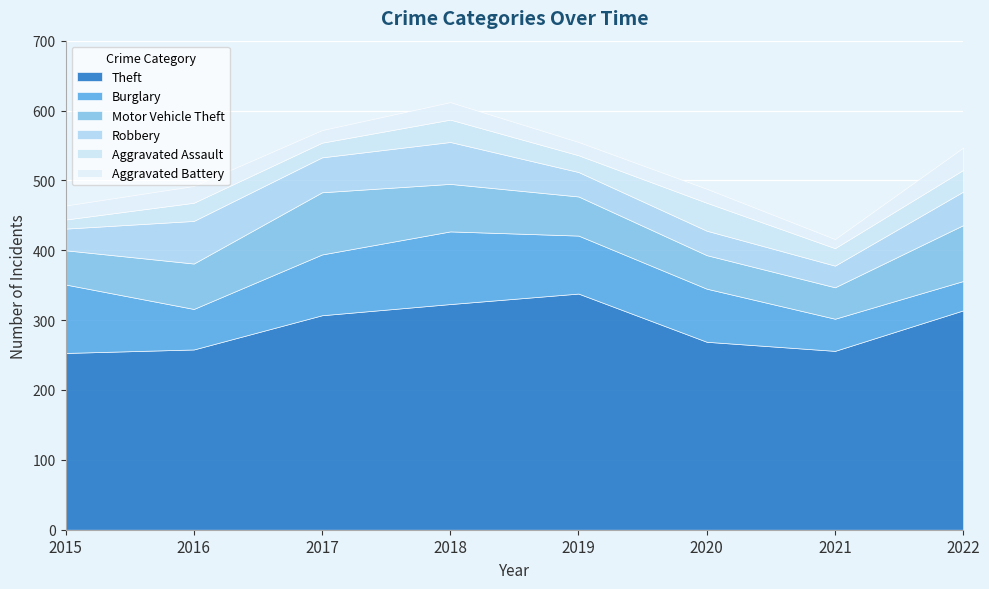

Reading left to right, extract all data points from this chart.

Theft: 253	258	307	323	338	269	256	314
Burglary: 98	58	87	104	83	76	46	42
Motor Vehicle Theft: 49	65	89	68	56	48	45	80
Robbery: 31	61	50	60	35	35	31	48
Aggravated Assault: 13	26	21	32	24	40	25	31
Aggravated Battery: 20	24	18	25	19	20	13	32